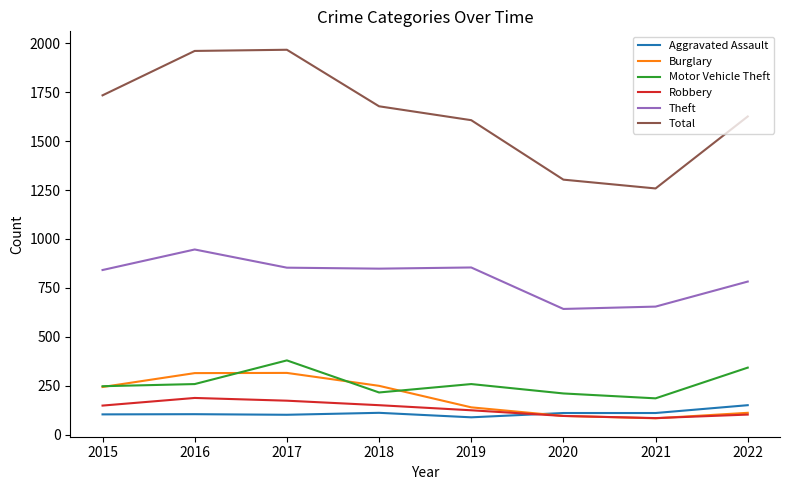

How many lines are shown in the chart?

6